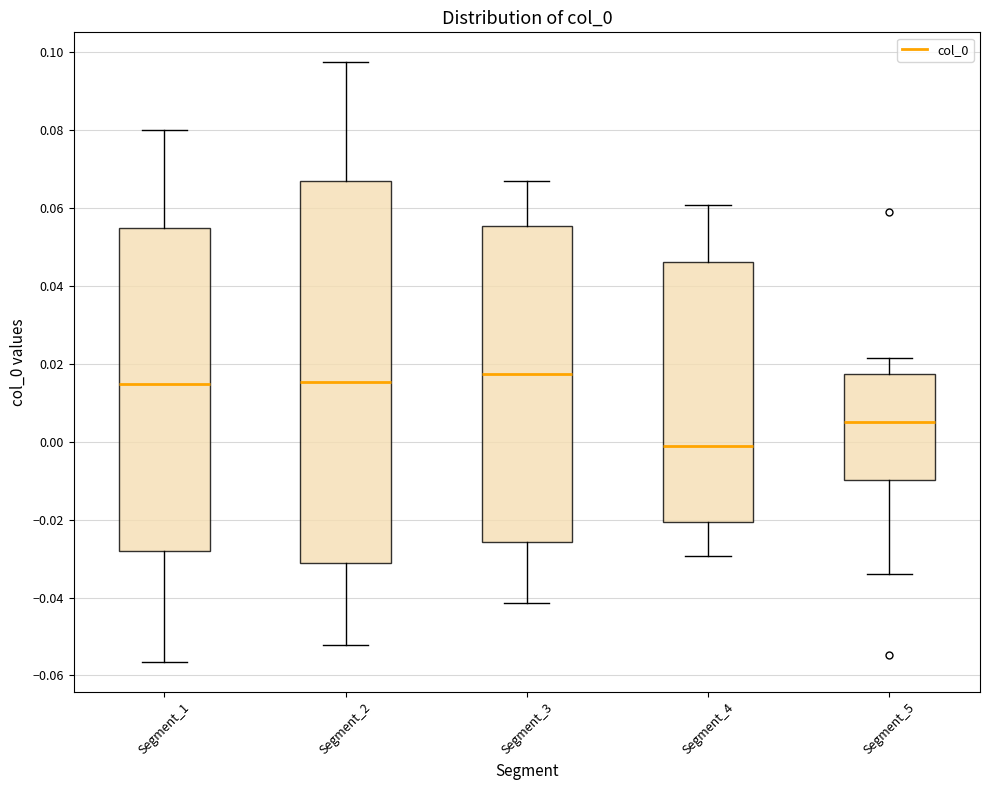

Where does the upper whisker of the box for Segment_4 end on the y-axis? The values are not printed on the chart, so give them approximately, as read against the axis.

0.060